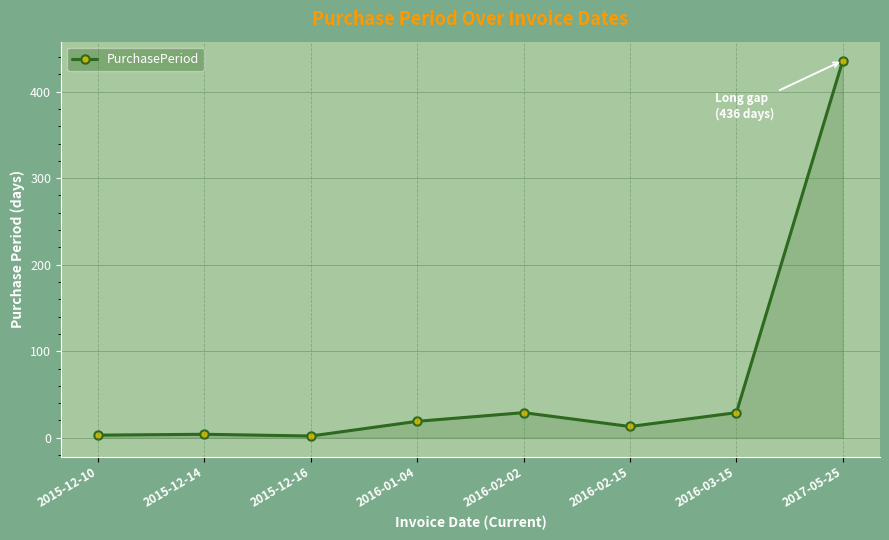

What is the change in value from 2016-01-04 to 2016-02-15?

-6